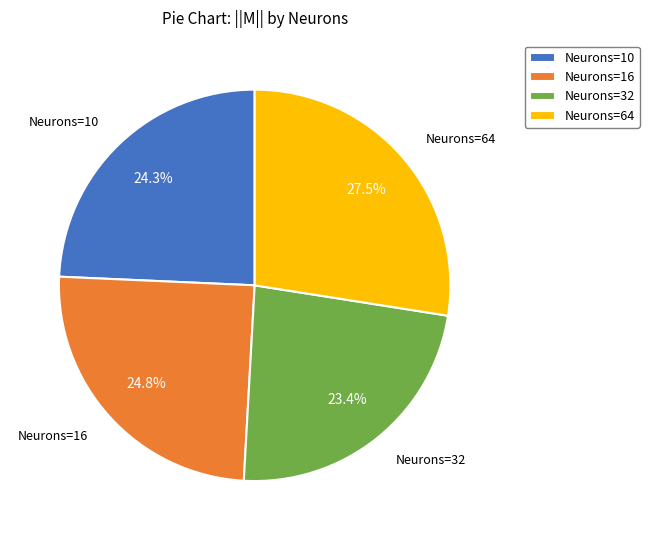

Do Neurons=64 and Neurons=16 together represent more than half of the pie?

Yes